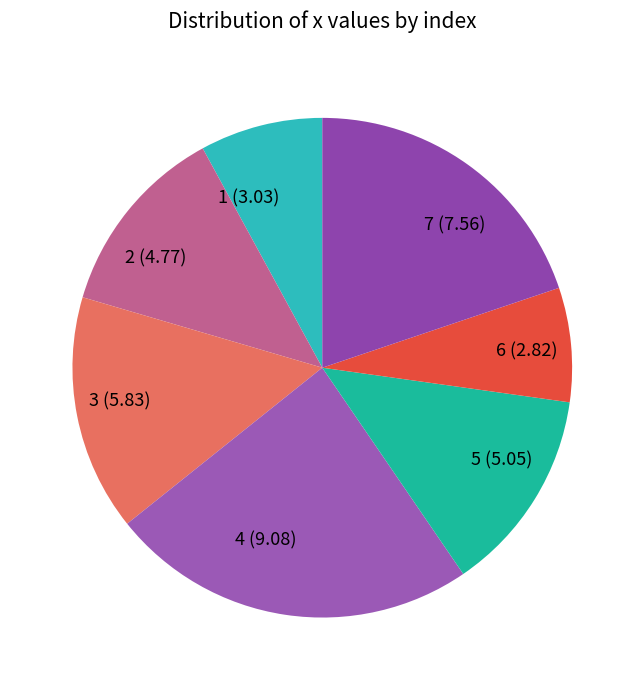

Is the sum of 3 (5.83) and 5 (5.05) greater than half?

No